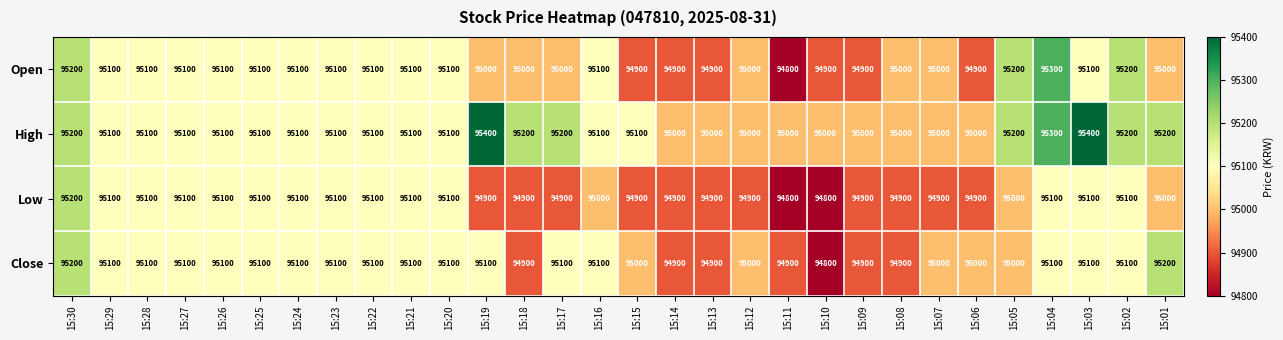

The Open series shows 94900 at 15:15. True or false?

True